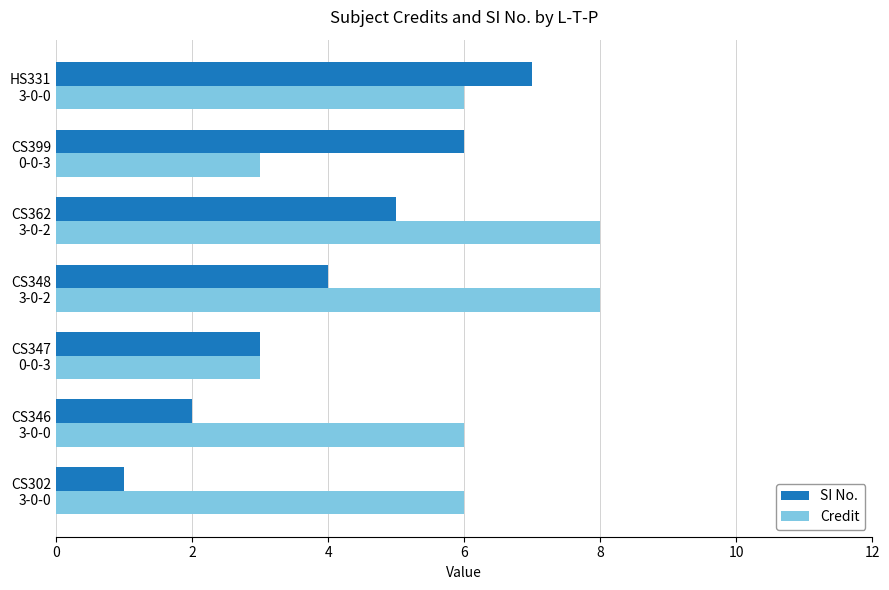

What is the difference between the second highest and minimum values in the SI No. series?

5